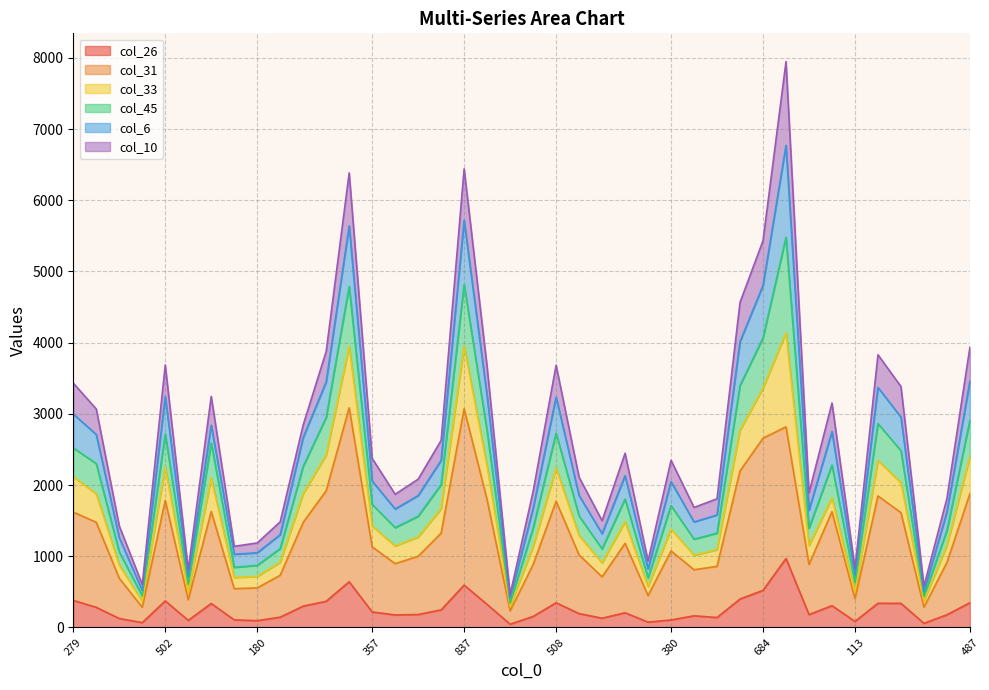

The col_26 series shows 106 at 380. True or false?

True